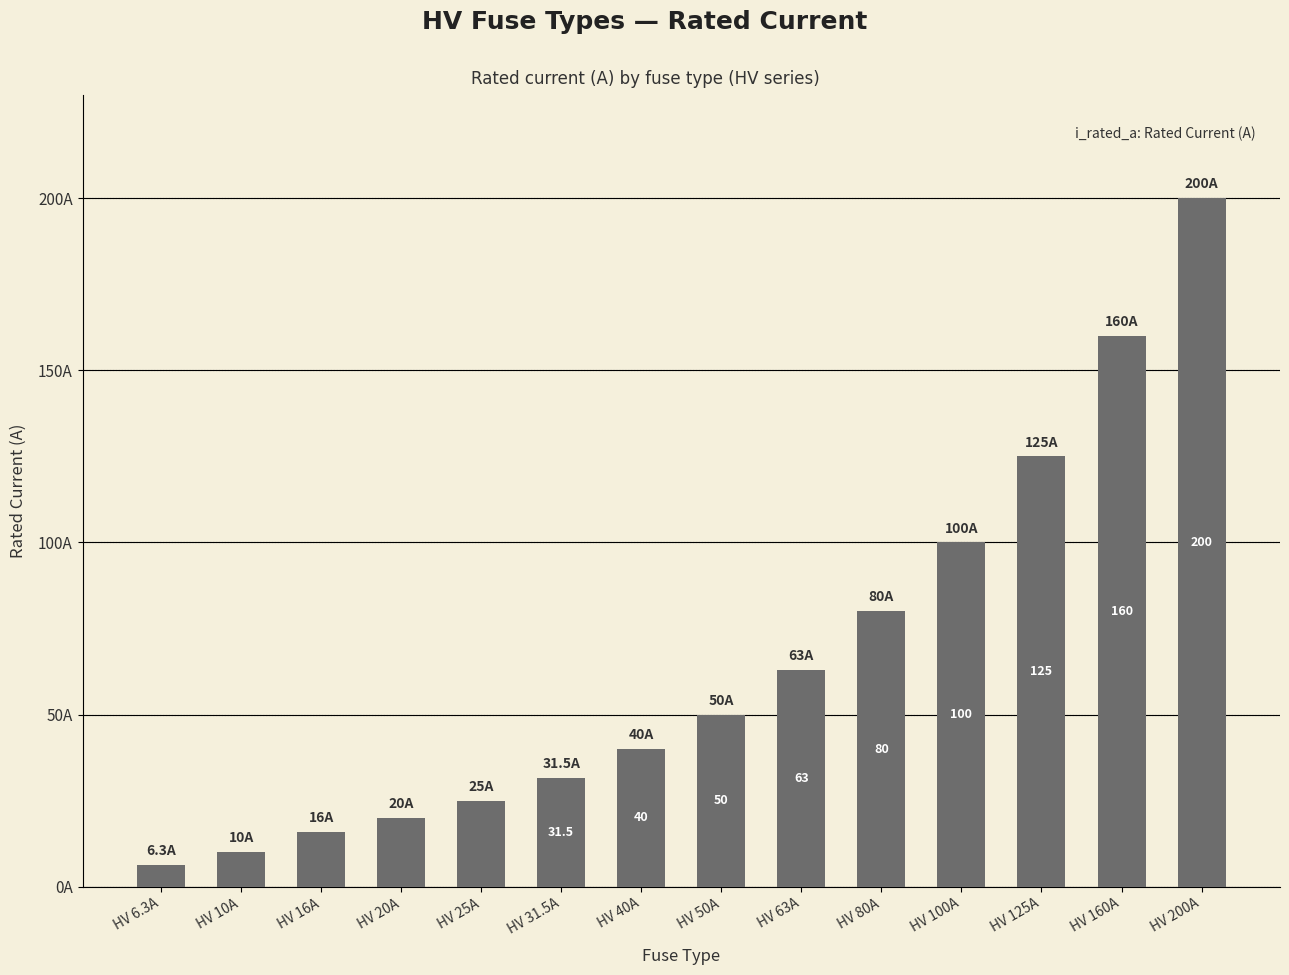

Which has a higher value, HV 10A or HV 6.3A?

HV 10A